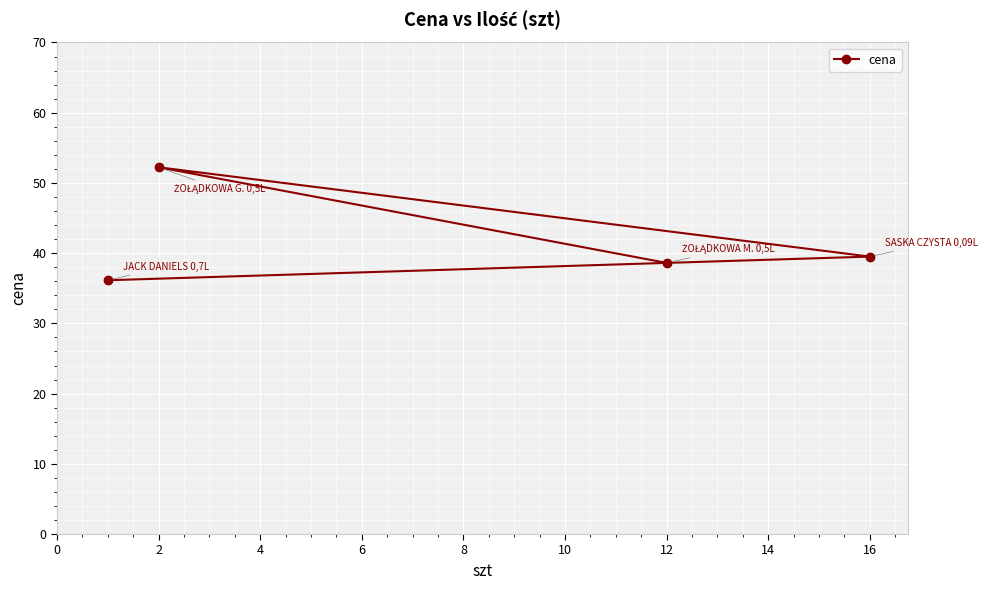

What is the ratio of the value at 16 to the value at 12?

1.0